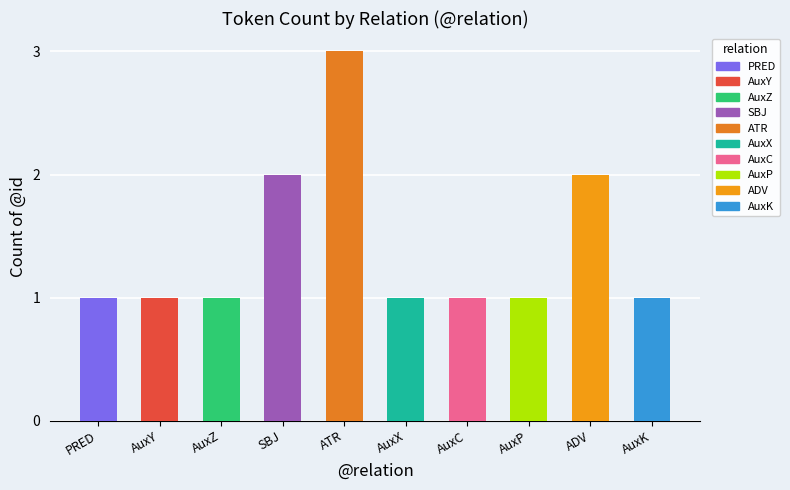

Count the values in the range 1 to 2.

9